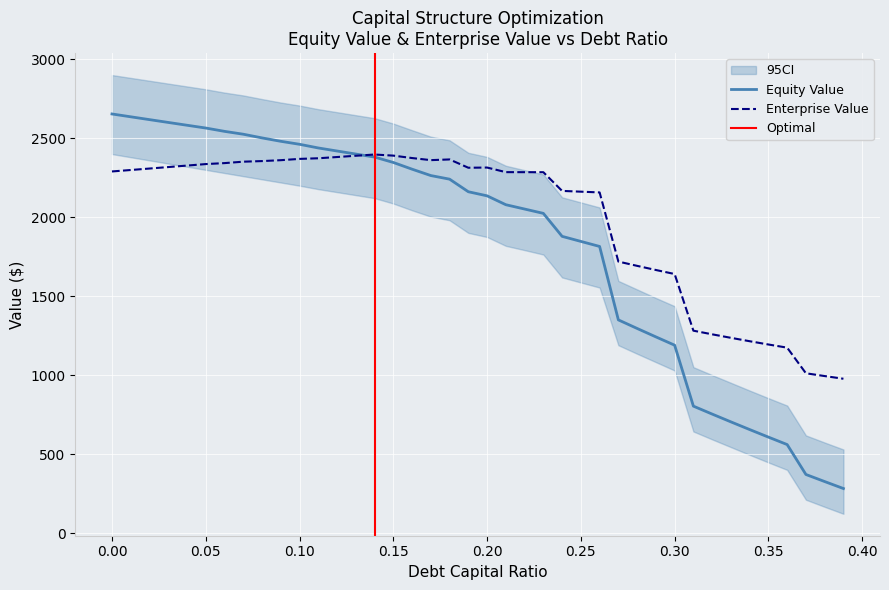

What is the approximate value of equity_value at 0.05?

2564.8